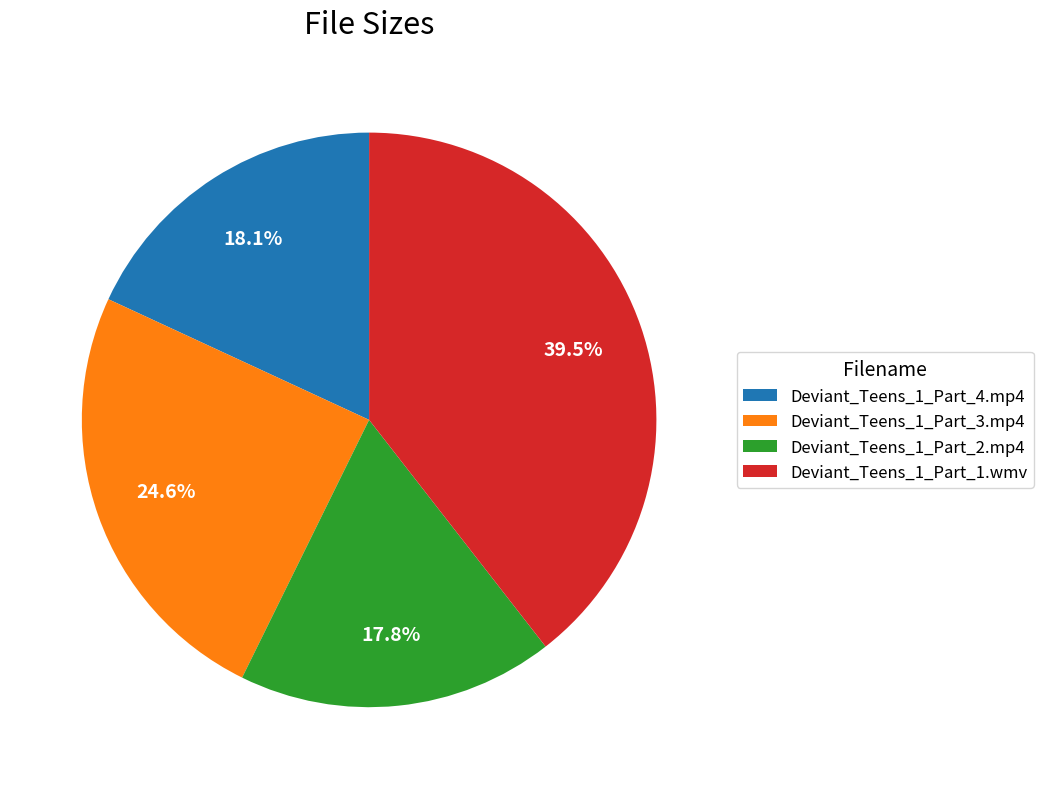

How many segments does this pie chart have?

4